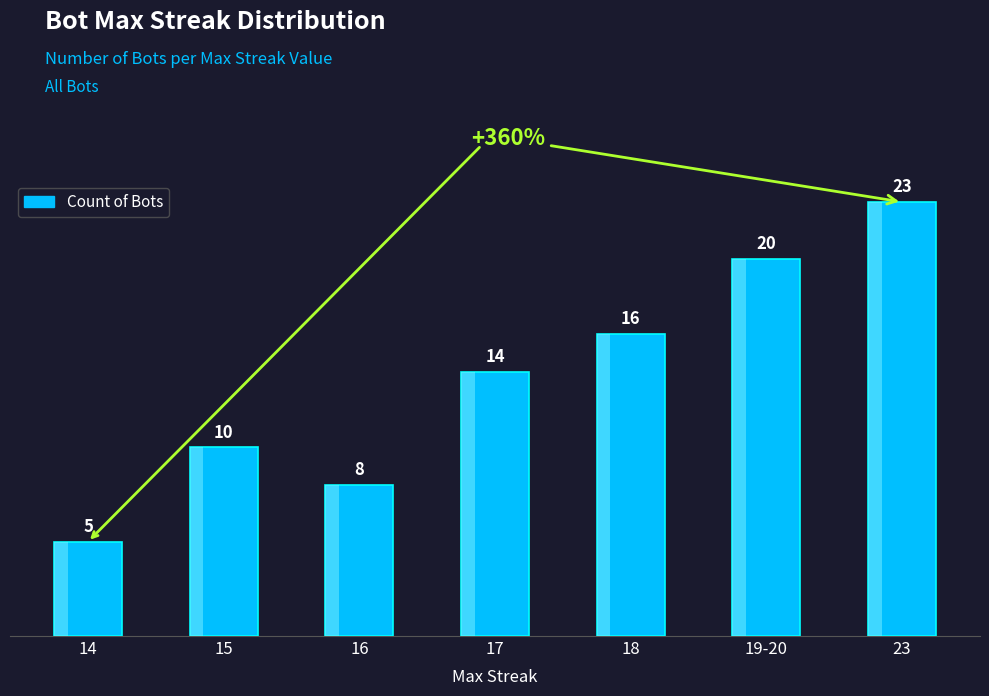

What is the label of the 6th bar from the right?

15